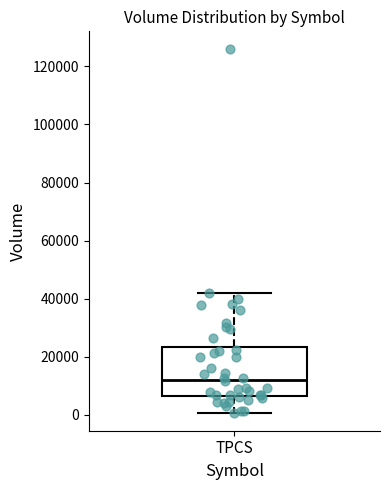

Where does the lower whisker of the box for TPCS end on the y-axis? The values are not printed on the chart, so give them approximately, as read against the axis.

0